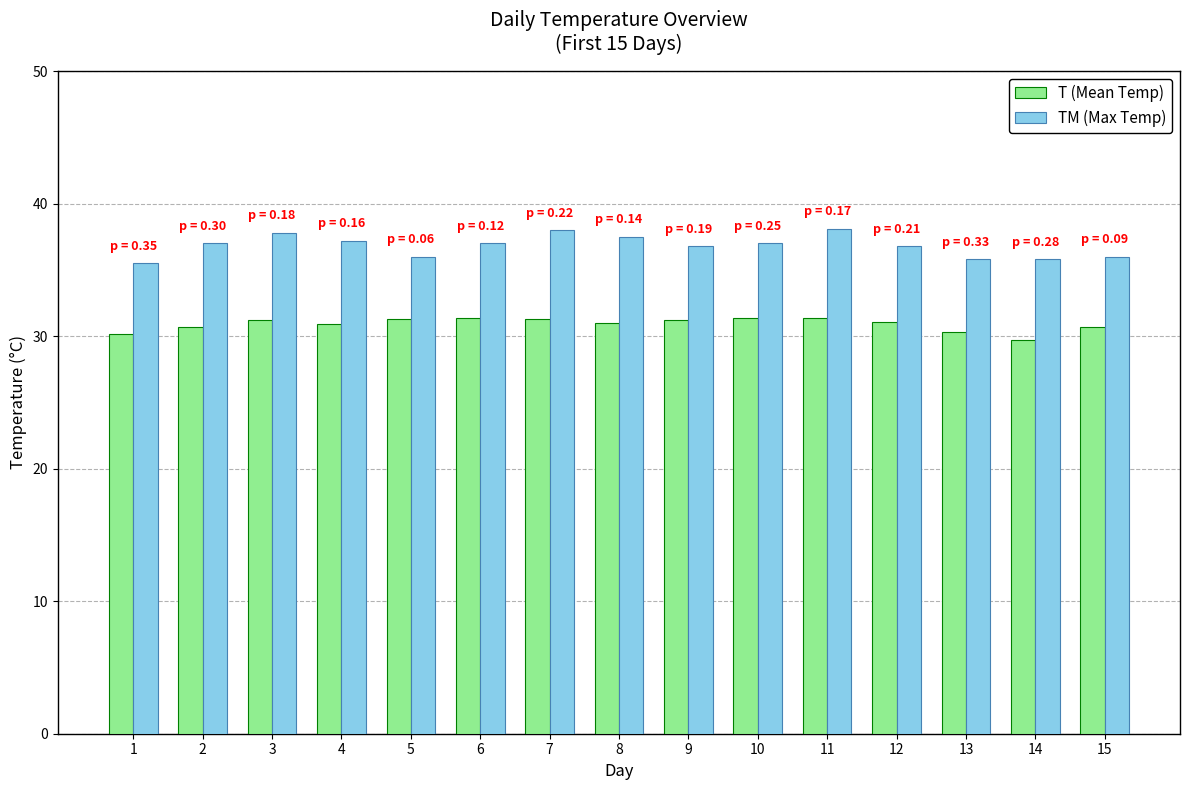

What is the smallest value displayed?

29.7